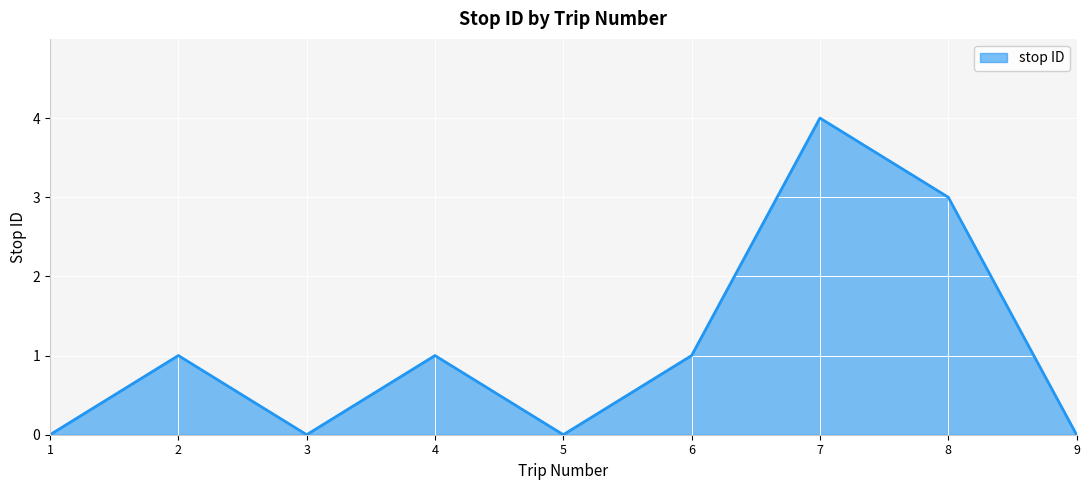

What is the average value?

1